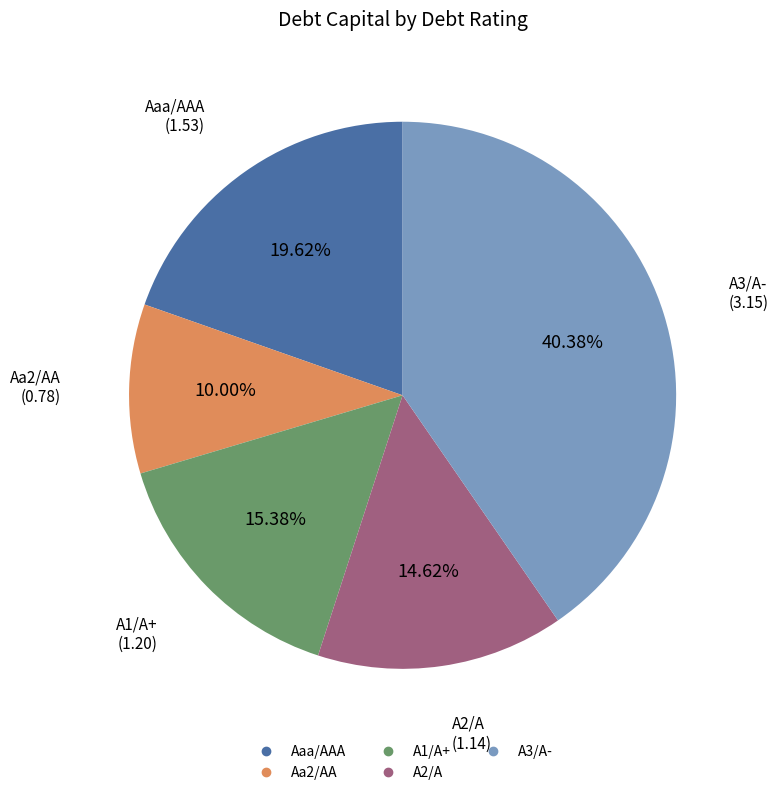

To the nearest percent, what percentage of the pie is Aaa/AAA?

20%